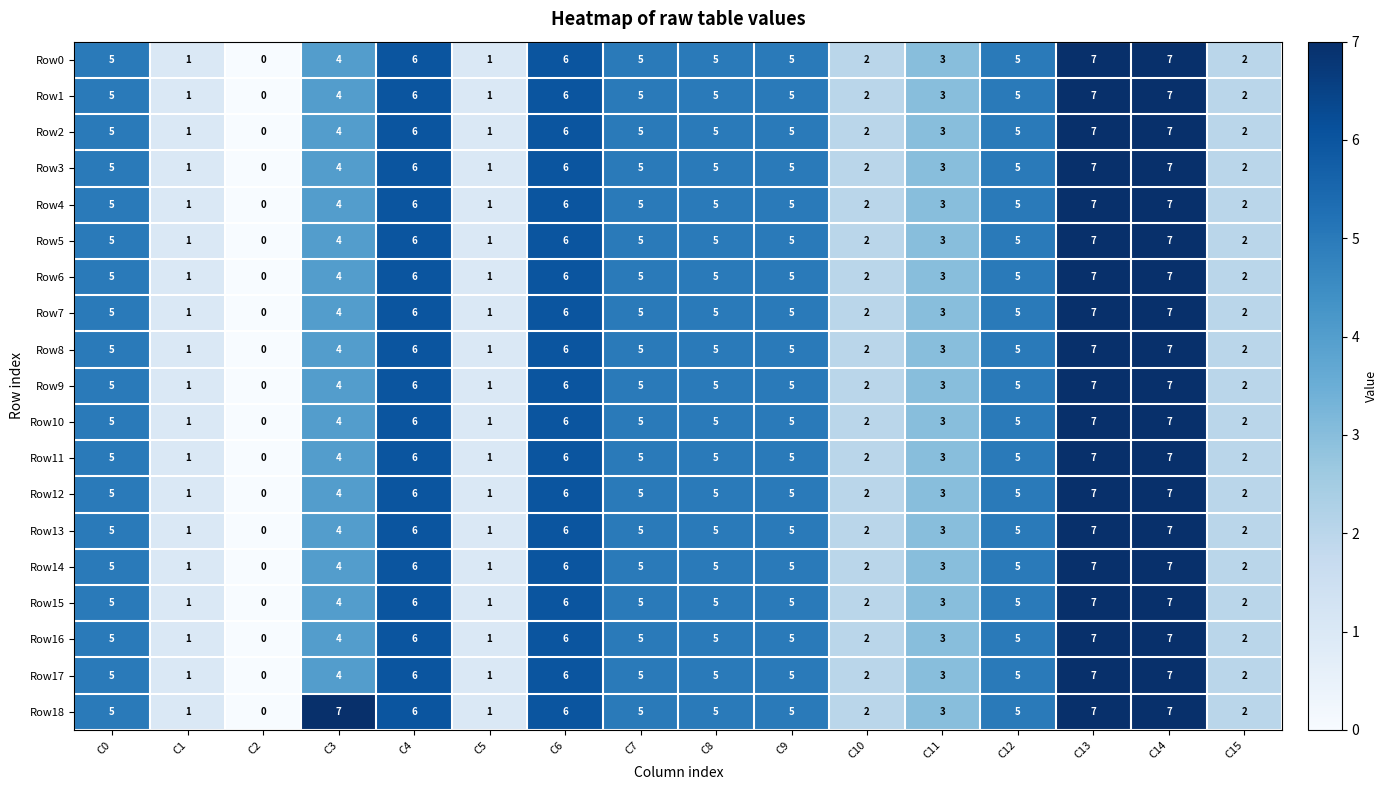

What is the difference between the maximum and minimum values in the Row13 series?

7